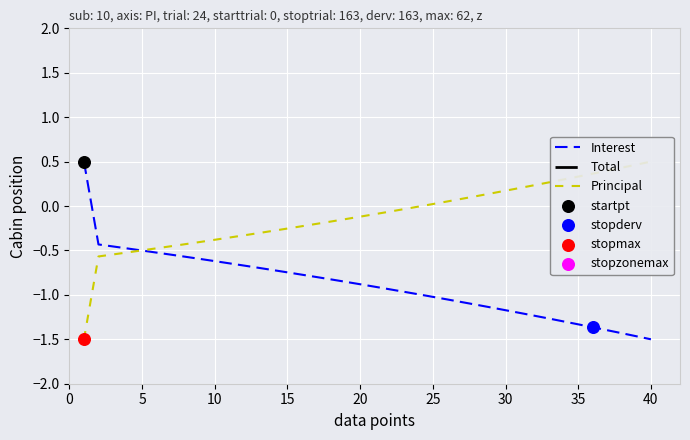

Which series has the largest total across all categories?

Principal